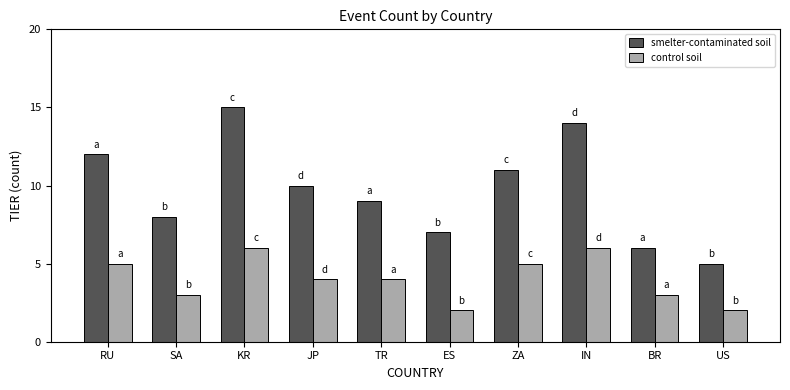

Reading left to right, what are all the values shown in this chart?

smelter-contaminated soil: 12	8	15	10	9	7	11	14	6	5
control soil: 5	3	6	4	4	2	5	6	3	2